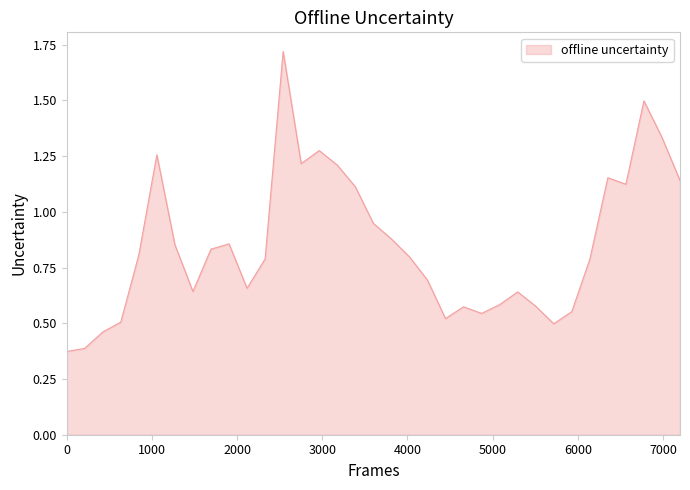

How many lines are shown in the chart?

1